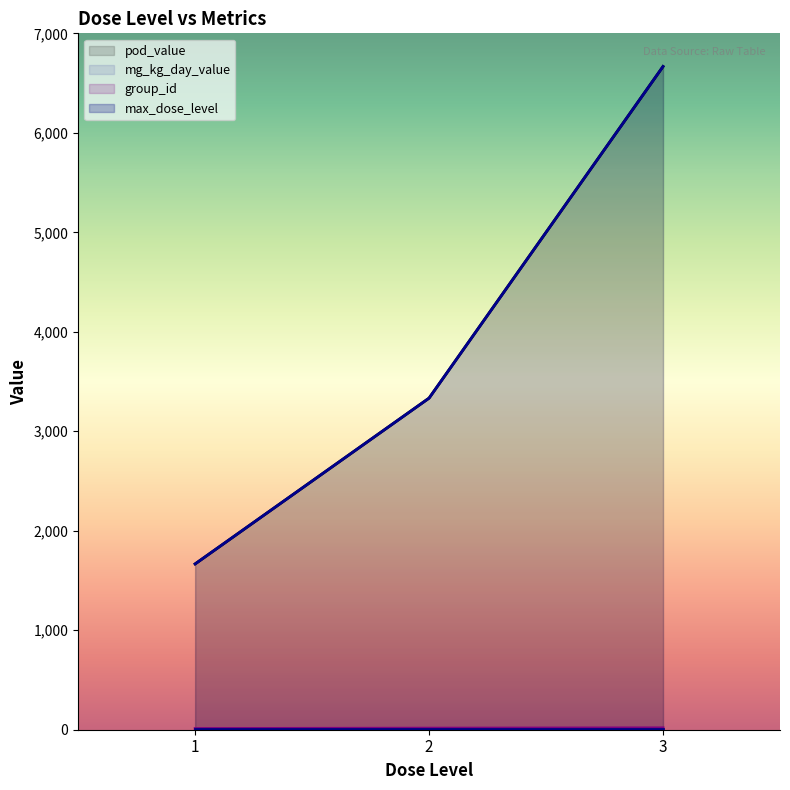

The value of mg_kg_day_value at 3 is 10695.5. True or false?

False